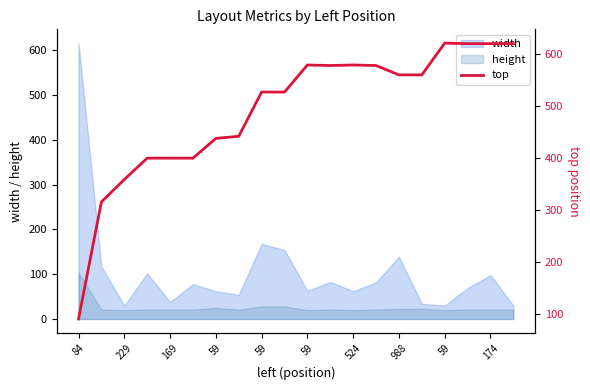

The chart shows a value of 421 at 229. True or false?

False